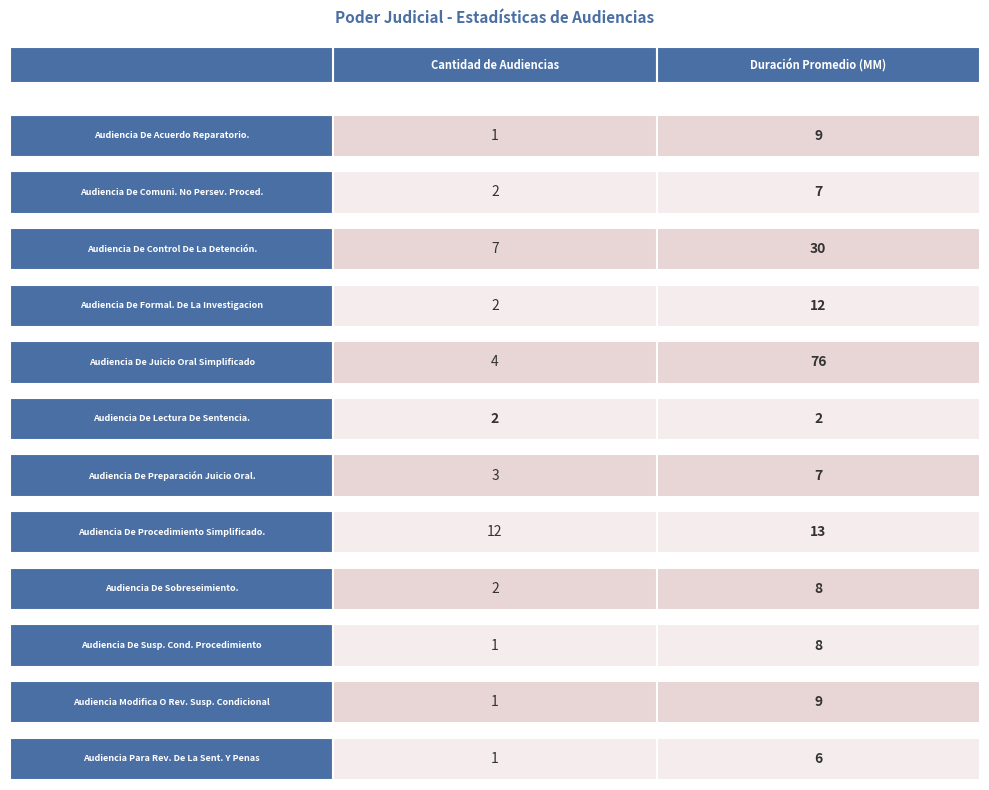

Is it true that Audiencia De Control De La Detención. equals 7 at 0?

True